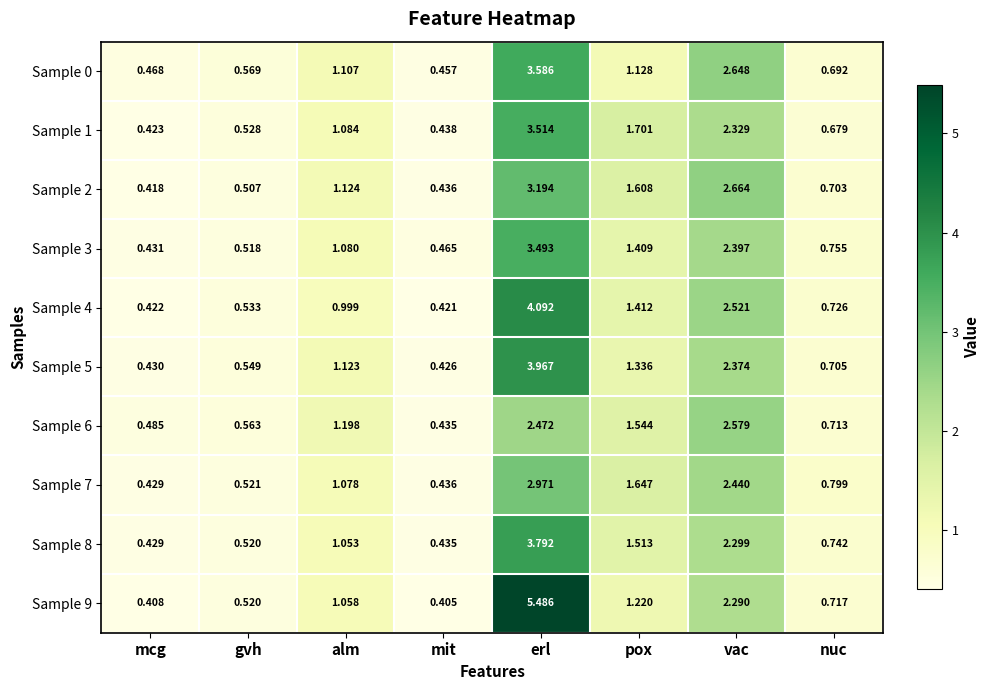

At which category does the chart reach its peak across all series?

erl